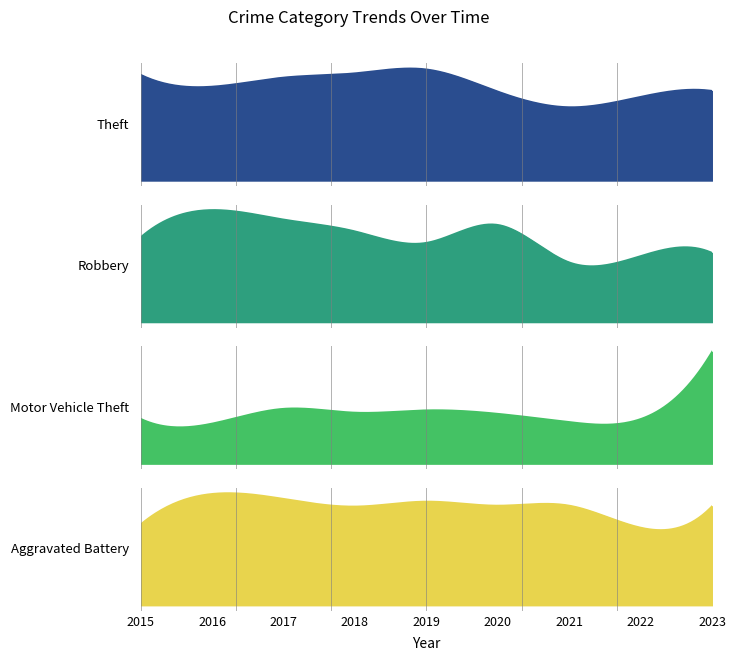

At which label does Robbery reach its peak?

2016